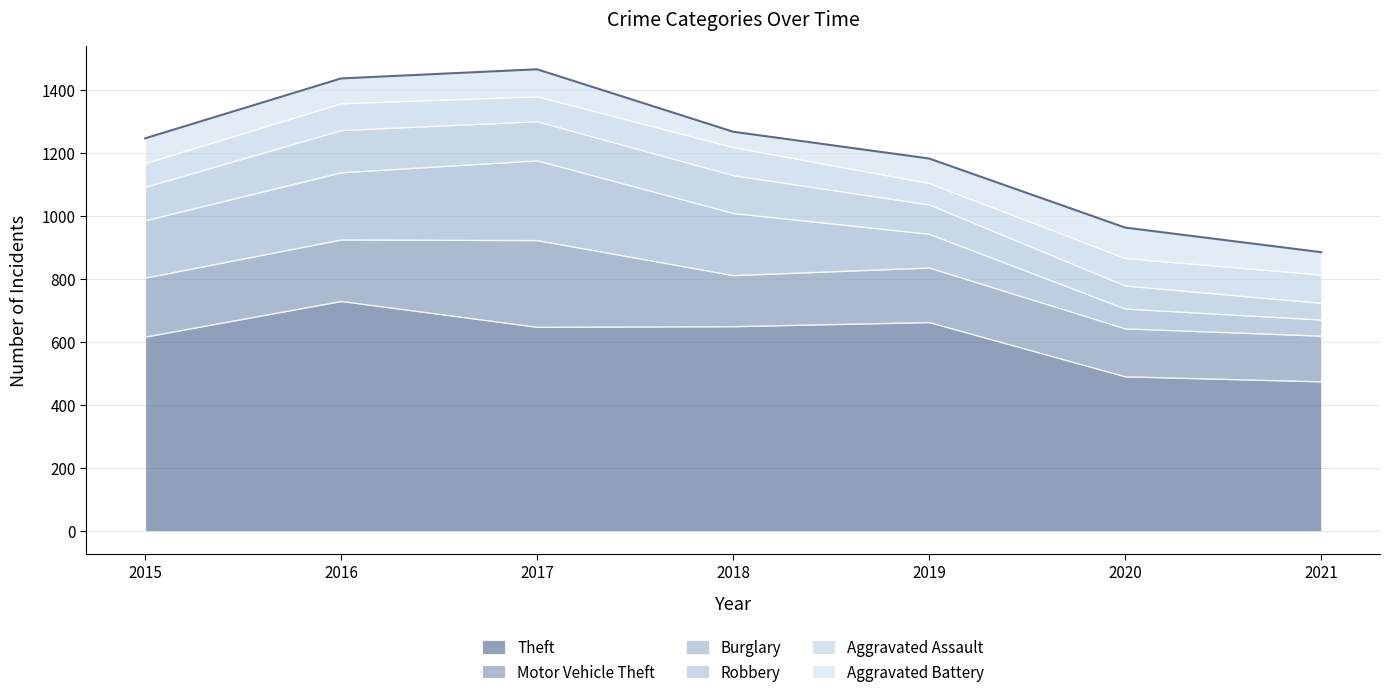

What is the difference between the maximum and second lowest values in the Motor Vehicle Theft series?

123